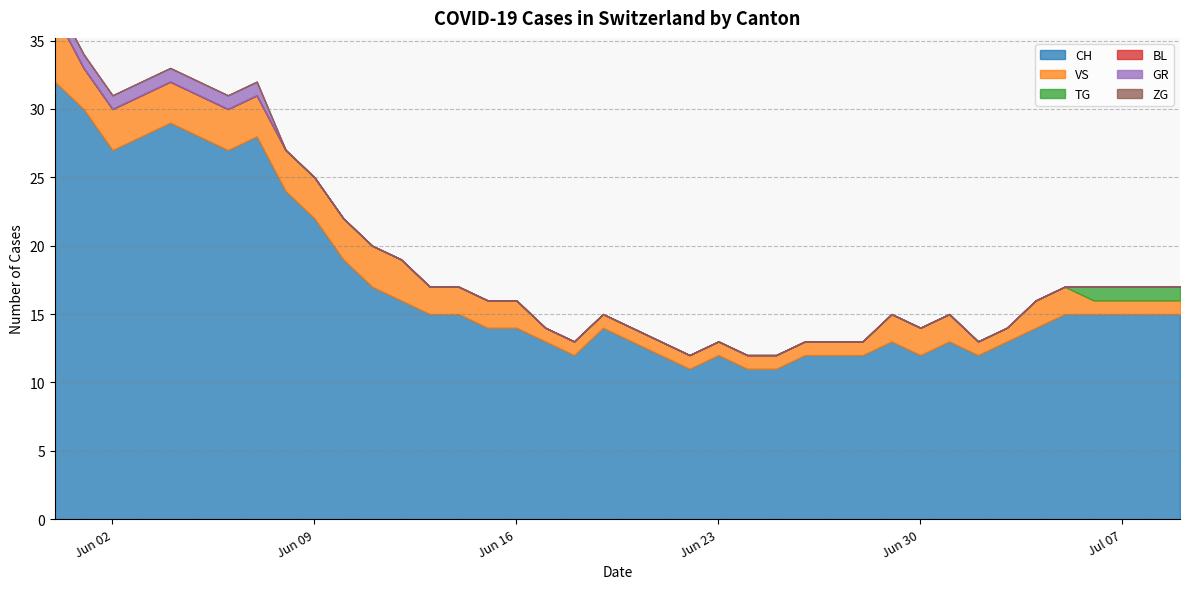

What is the label of the 39th point from the left?

2020-07-08